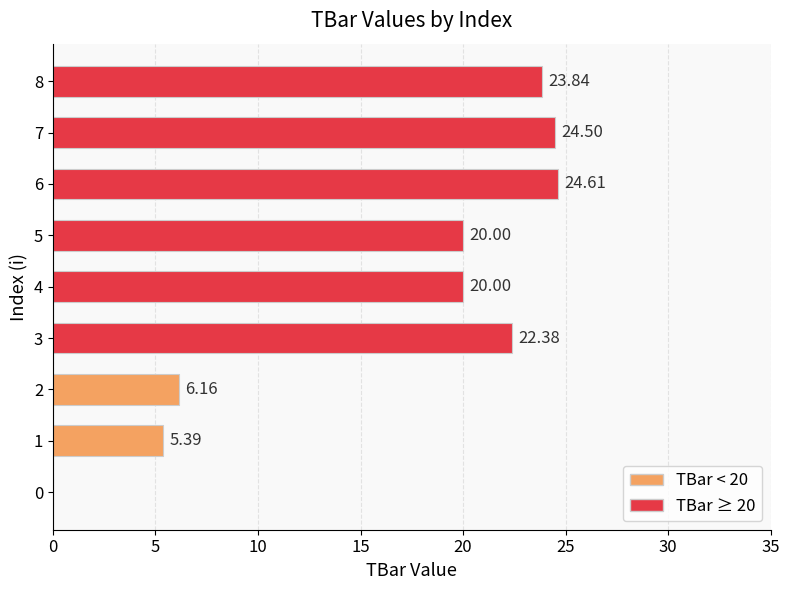

What is the sum of the values at 6 and 4?

44.6